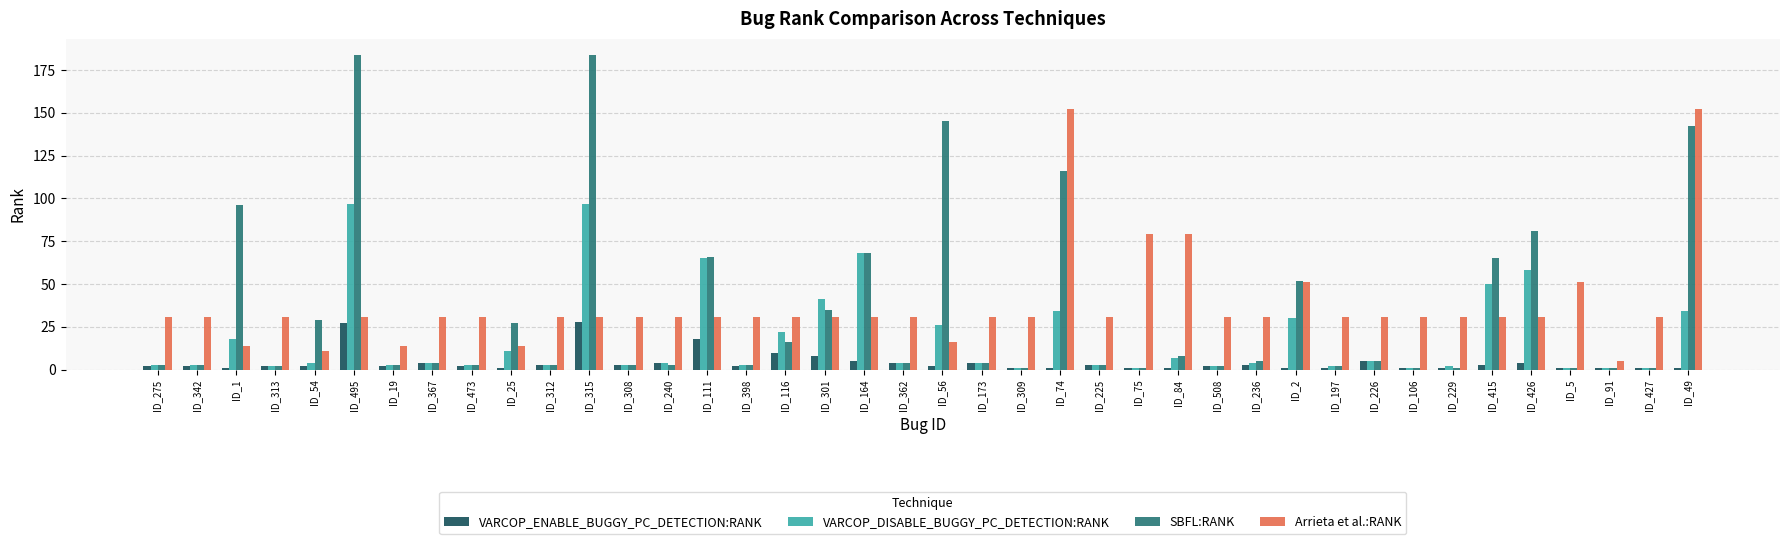

What is the total value across all series at ID_308?

40